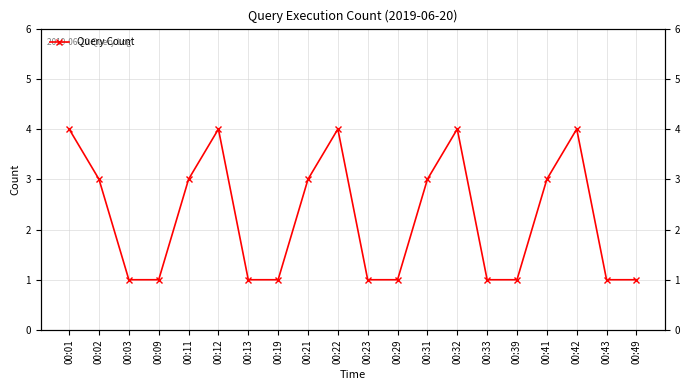

Rank the categories by value from lowest to highest.

00:03, 00:09, 00:13, 00:19, 00:23, 00:29, 00:33, 00:39, 00:43, 00:49, 00:02, 00:11, 00:21, 00:31, 00:41, 00:01, 00:12, 00:22, 00:32, 00:42